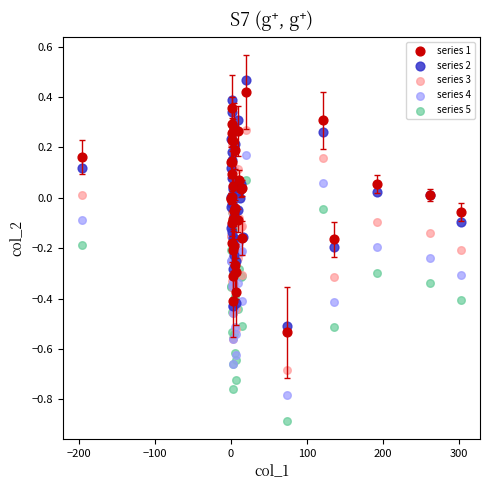

Which series has the widest spread of Y values?

series 2